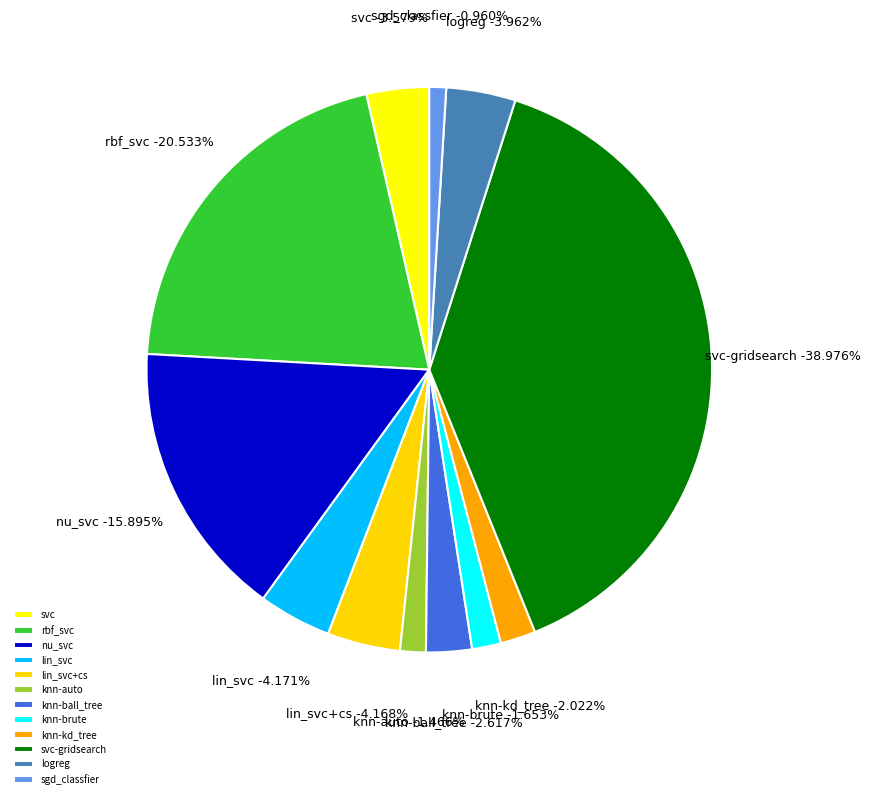

Is the sum of knn-auto and sgd_classfier greater than half?

No